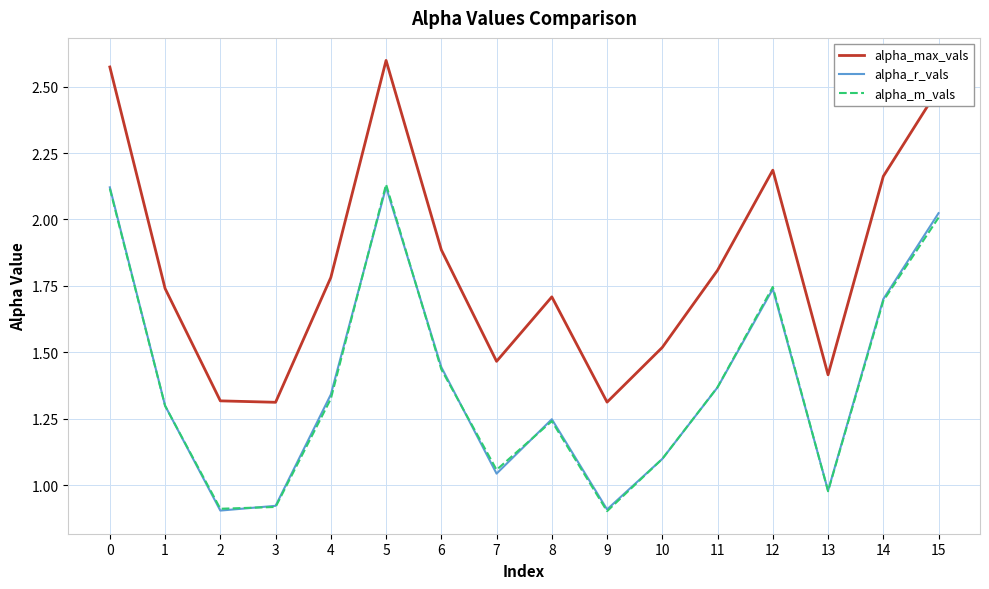

Between 0 and 9, which series saw the biggest shift?

alpha_max_vals